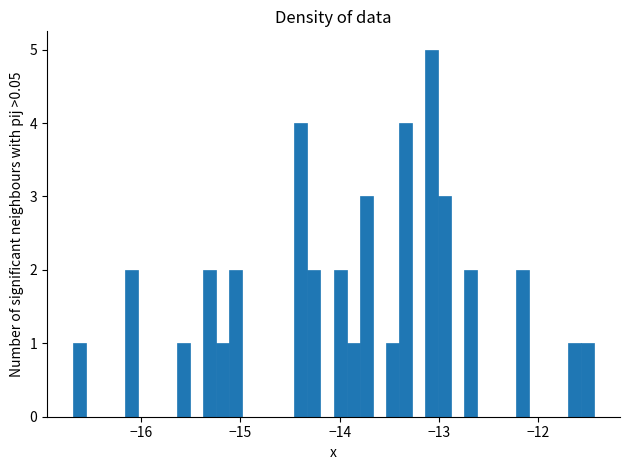

Read against the x-axis, roughly where is the centre of the tallest bar?

-13.1